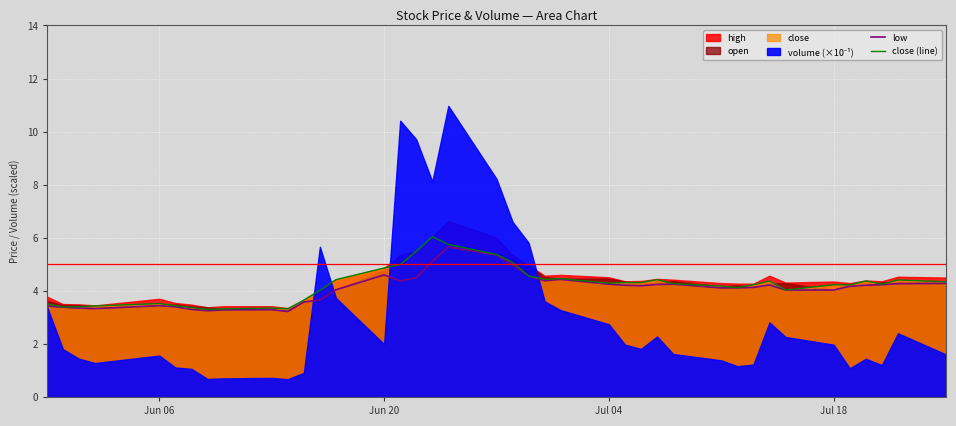

What is the highest value of the low series?

5.7